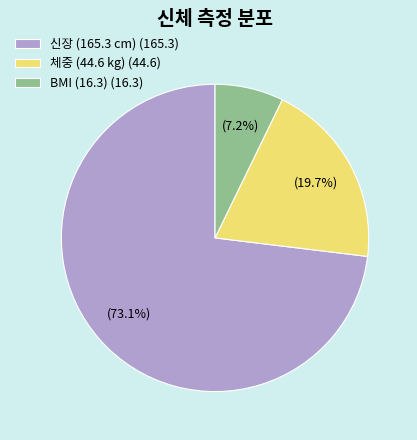

How many segments does this pie chart have?

3